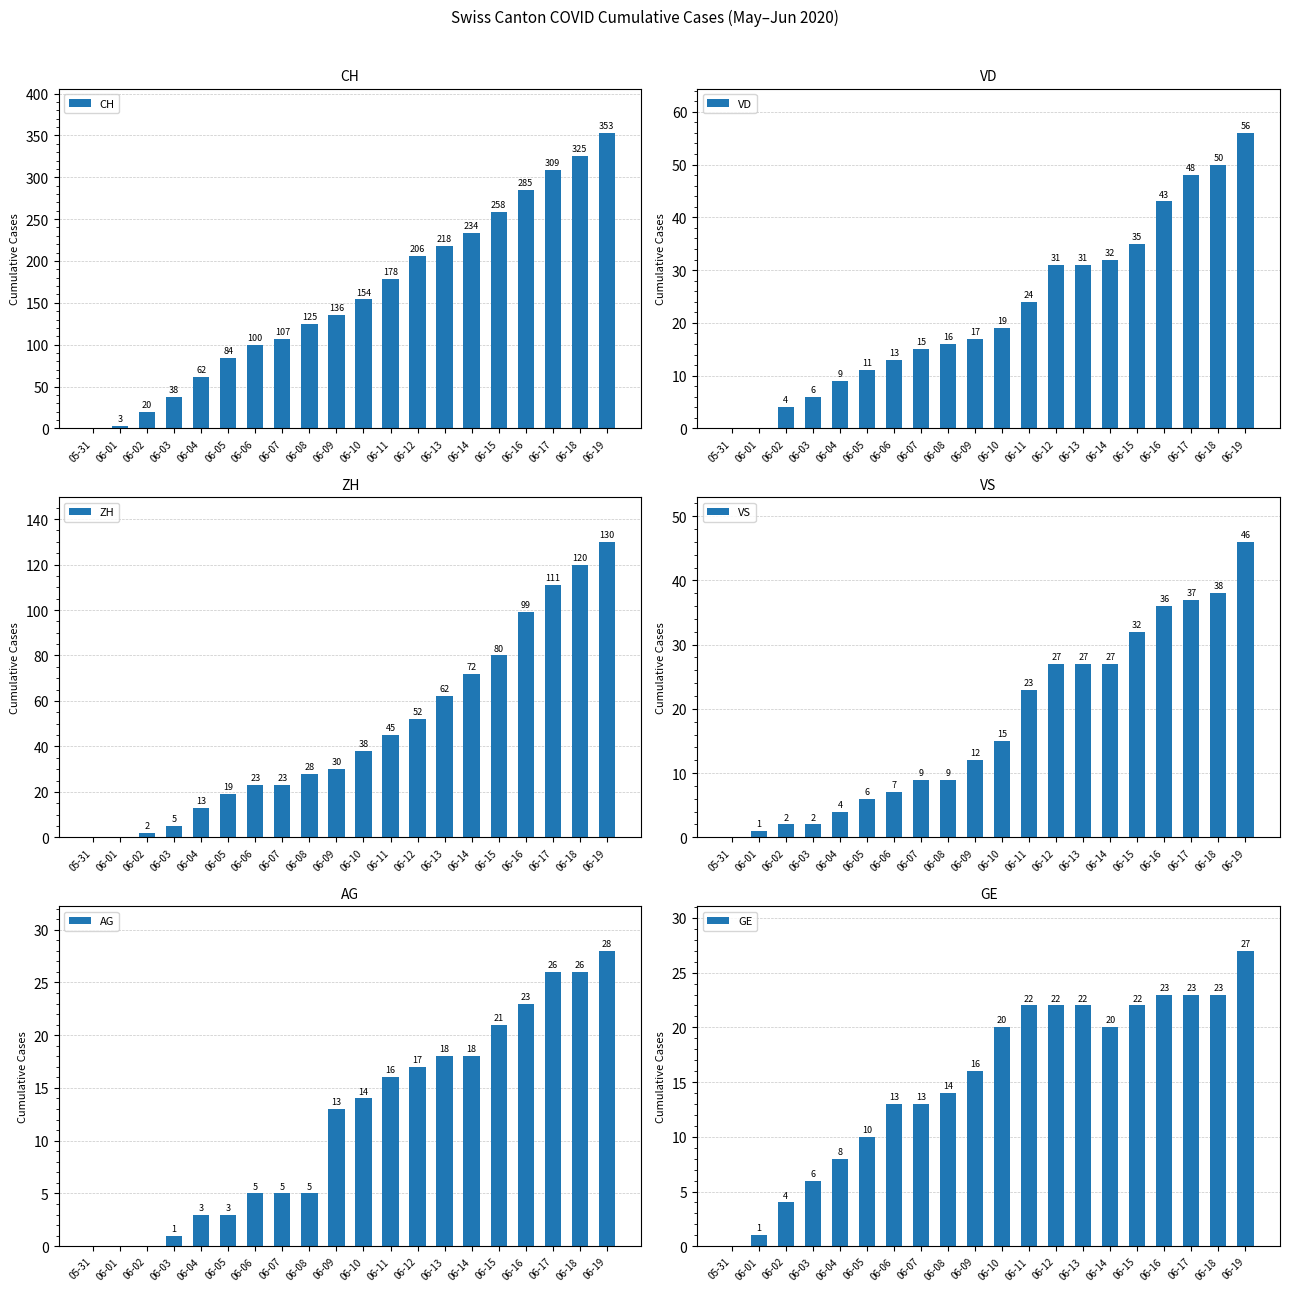

List the labels in order of CH value, smallest first.

05-31, 06-01, 06-02, 06-03, 06-04, 06-05, 06-06, 06-07, 06-08, 06-09, 06-10, 06-11, 06-12, 06-13, 06-14, 06-15, 06-16, 06-17, 06-18, 06-19